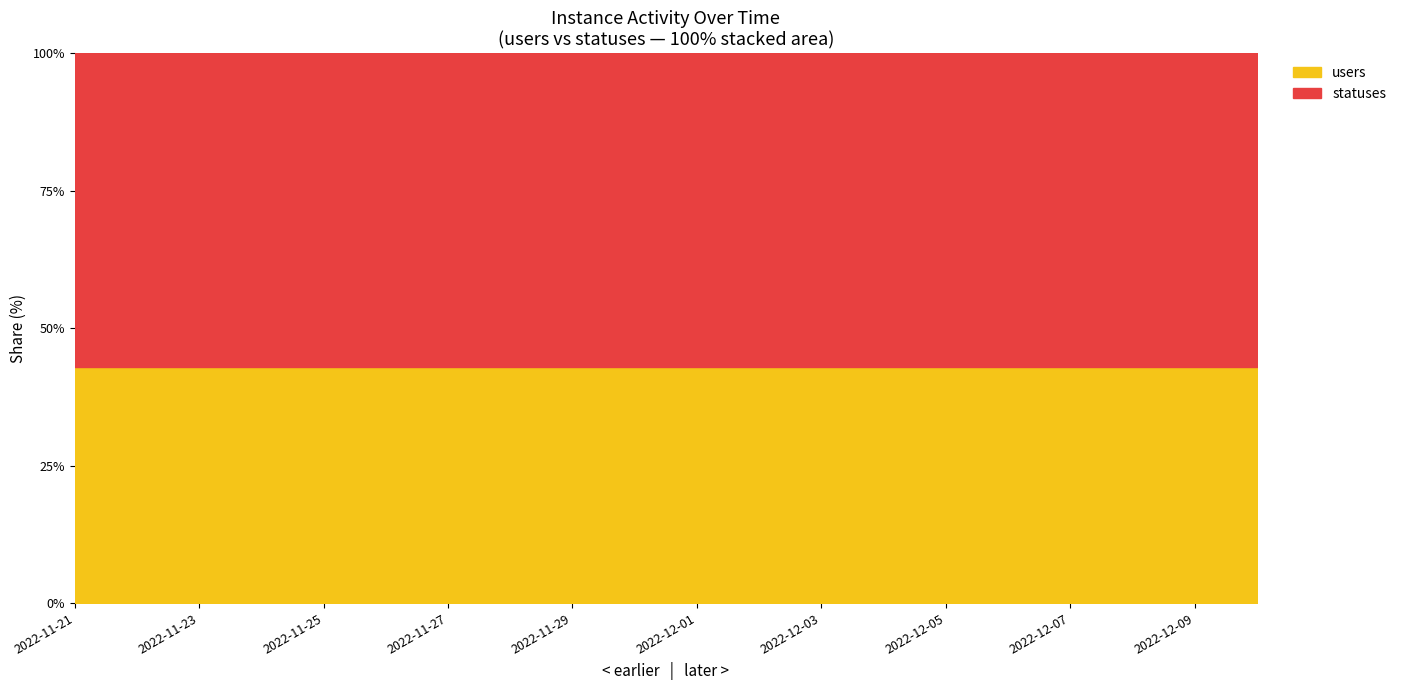

Is the value of statuses at 2022-11-29 greater than the value of users at 2022-12-10?

Yes